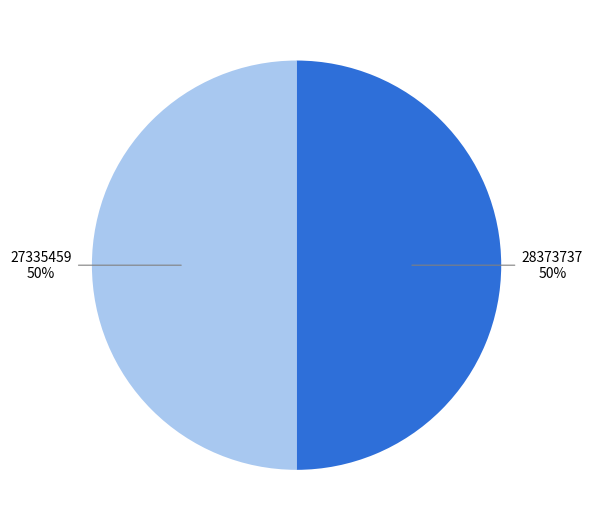

To the nearest percent, what is the combined percentage of 27335459 and 28373737?

100%